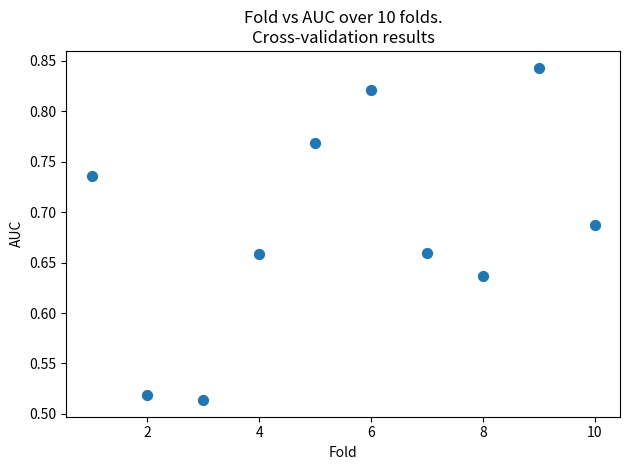

What is the range of X values (max minus min)?

9.0